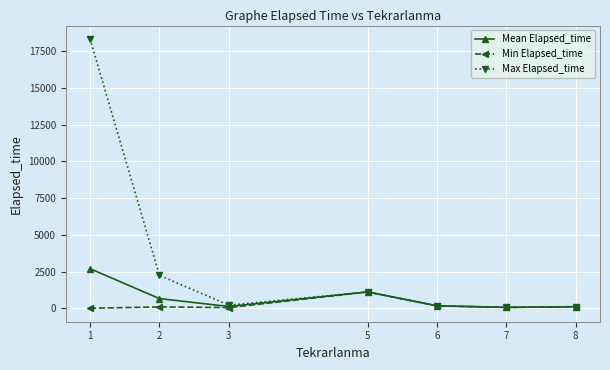

What is the highest value of the Min Elapsed_time series?

1125.0